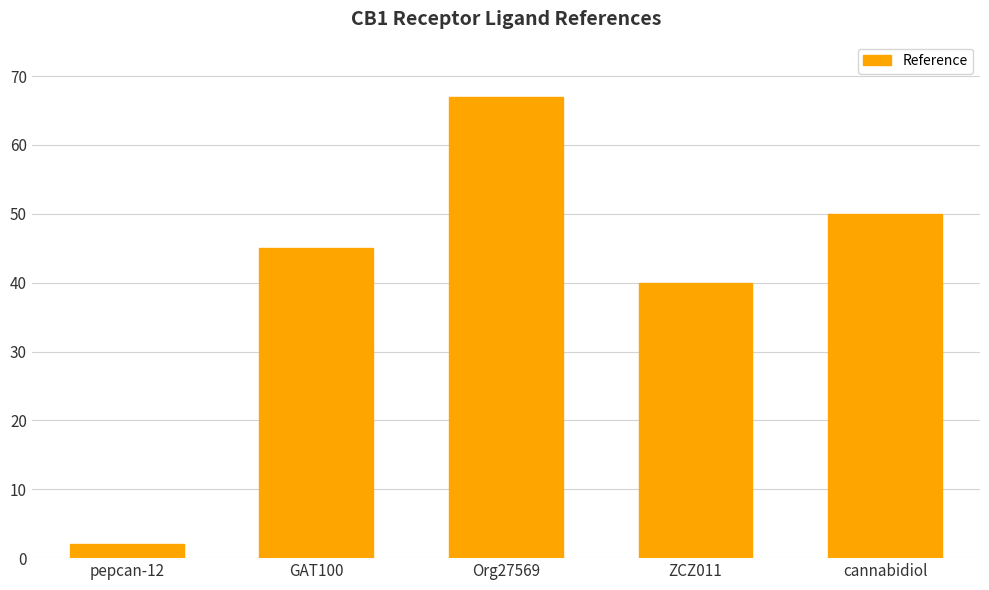

The chart shows a value of 109 at Org27569. True or false?

False